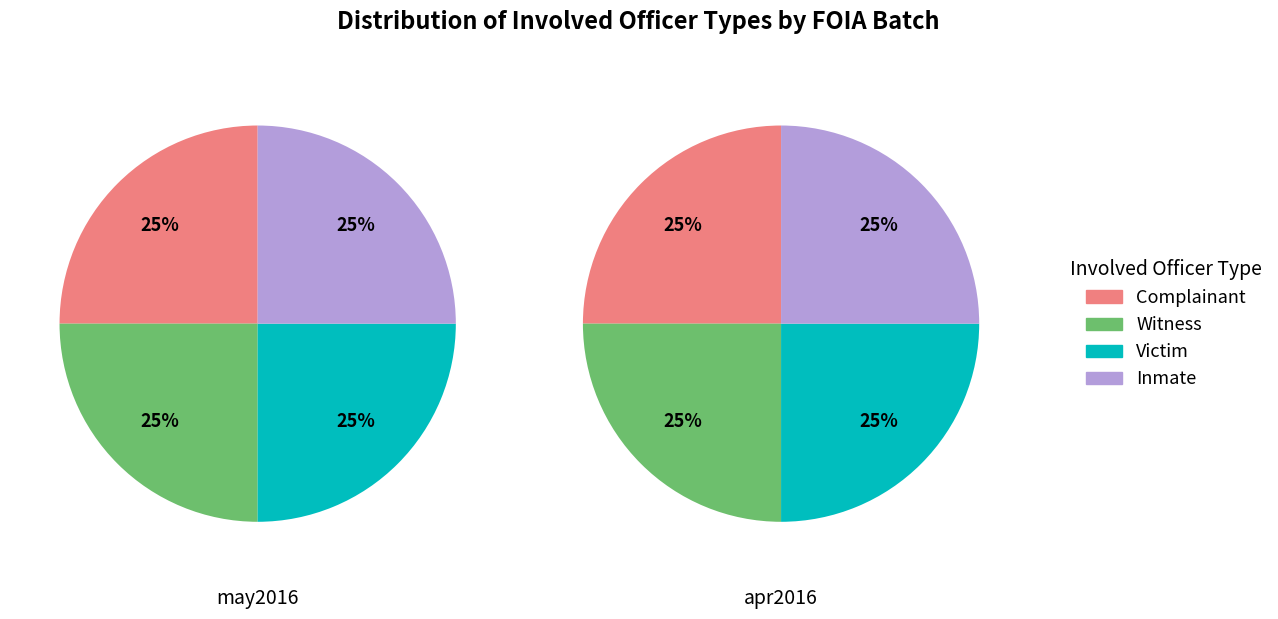

True or false: Inmate accounts for 10% of the total.

False